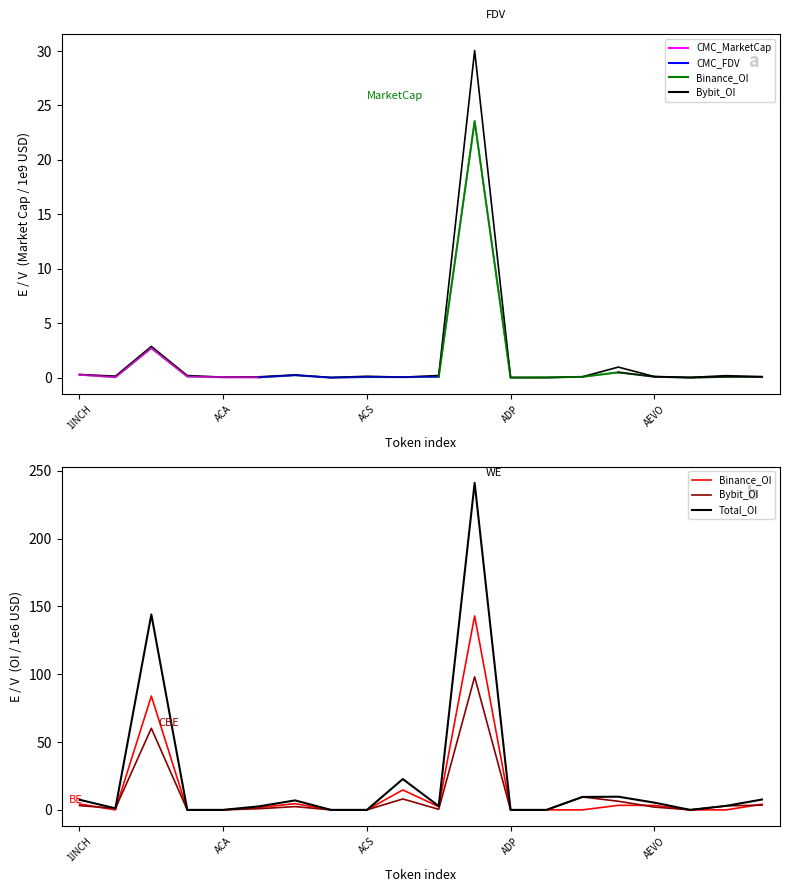

How many times do CMC_MarketCap and Binance_OI cross each other?

10